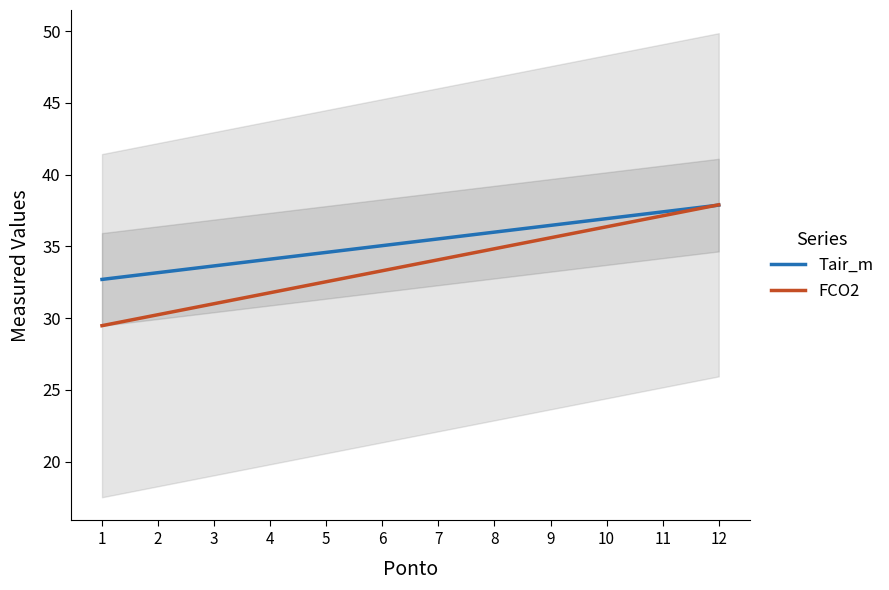

How many data points in Tair_m are above 35?

7